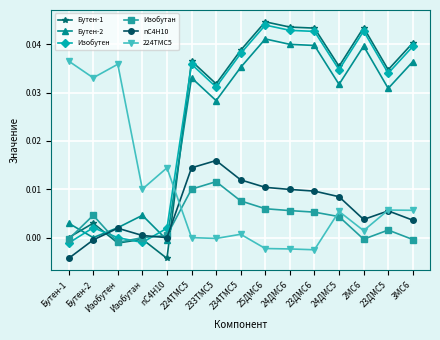

What are all the series names shown in the legend?

Бутен-1, Бутен-2, Изобутен, Изобутан, nC4H10, 224TMC5